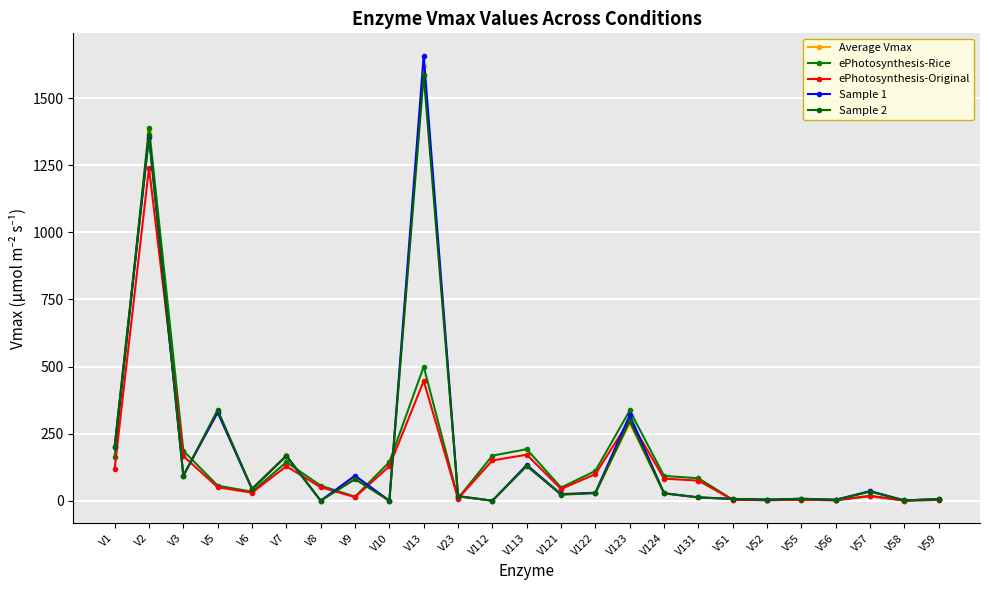

Rank the series at V52 from highest to lowest value.

Sample 1, Average Vmax, Sample 2, ePhotosynthesis-Rice, ePhotosynthesis-Original